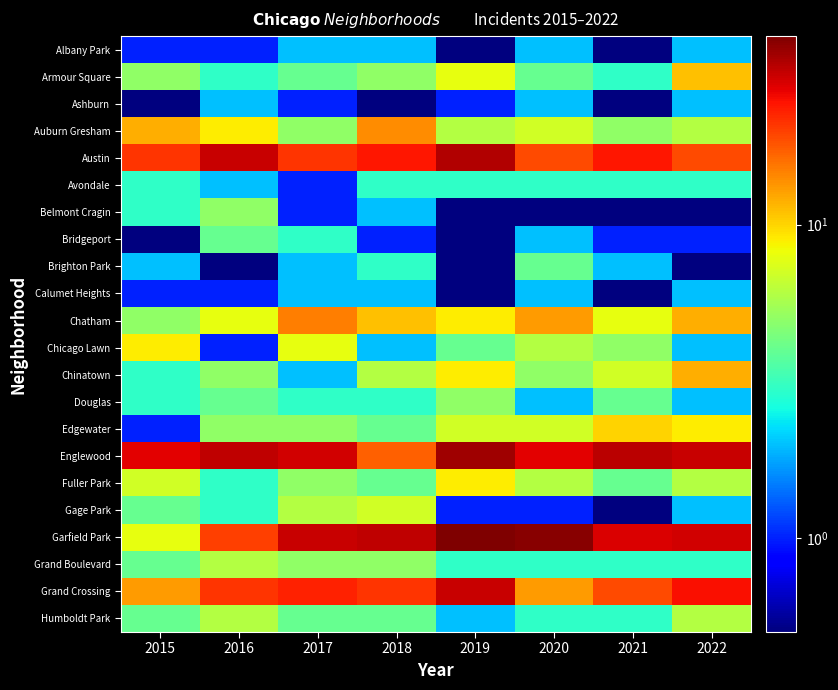

Reading right to left, what are all the values shown in this chart?

Albany Park: 2022=2.0	2021=0.1	2020=2.0	2019=0.1	2018=2.0	2017=2.0	2016=1.0	2015=1.0
Armour Square: 2022=11.0	2021=3.0	2020=4.0	2019=8.0	2018=5.0	2017=4.0	2016=3.0	2015=5.0
Ashburn: 2022=2.0	2021=0.1	2020=2.0	2019=1.0	2018=0.1	2017=1.0	2016=2.0	2015=0.1
Auburn Gresham: 2022=6.0	2021=5.0	2020=7.0	2019=6.0	2018=14.0	2017=5.0	2016=9.0	2015=12.0
Austin: 2022=19.0	2021=24.0	2020=19.0	2019=33.0	2018=24.0	2017=21.0	2016=30.0	2015=21.0
Avondale: 2022=3.0	2021=3.0	2020=3.0	2019=3.0	2018=3.0	2017=1.0	2016=2.0	2015=3.0
Belmont Cragin: 2022=0.1	2021=0.1	2020=0.1	2019=0.1	2018=2.0	2017=1.0	2016=5.0	2015=3.0
Bridgeport: 2022=1.0	2021=1.0	2020=2.0	2019=0.1	2018=1.0	2017=3.0	2016=4.0	2015=0.1
Brighton Park: 2022=0.1	2021=2.0	2020=4.0	2019=0.1	2018=3.0	2017=2.0	2016=0.1	2015=2.0
Calumet Heights: 2022=2.0	2021=0.1	2020=2.0	2019=0.1	2018=2.0	2017=2.0	2016=1.0	2015=1.0
Chatham: 2022=12.0	2021=8.0	2020=13.0	2019=9.0	2018=11.0	2017=15.0	2016=8.0	2015=5.0
Chicago Lawn: 2022=2.0	2021=5.0	2020=6.0	2019=4.0	2018=2.0	2017=8.0	2016=1.0	2015=9.0
Chinatown: 2022=12.0	2021=7.0	2020=5.0	2019=9.0	2018=6.0	2017=2.0	2016=5.0	2015=3.0
Douglas: 2022=2.0	2021=4.0	2020=2.0	2019=5.0	2018=3.0	2017=3.0	2016=4.0	2015=3.0
Edgewater: 2022=9.0	2021=10.0	2020=7.0	2019=7.0	2018=4.0	2017=5.0	2016=5.0	2015=1.0
Englewood: 2022=30.0	2021=32.0	2020=27.0	2019=35.0	2018=17.0	2017=29.0	2016=31.0	2015=27.0
Fuller Park: 2022=6.0	2021=4.0	2020=6.0	2019=9.0	2018=4.0	2017=5.0	2016=3.0	2015=7.0
Gage Park: 2022=2.0	2021=0.1	2020=1.0	2019=1.0	2018=7.0	2017=6.0	2016=3.0	2015=4.0
Garfield Park: 2022=29.0	2021=28.0	2020=38.0	2019=40.0	2018=31.0	2017=30.0	2016=20.0	2015=8.0
Grand Boulevard: 2022=3.0	2021=3.0	2020=3.0	2019=3.0	2018=5.0	2017=5.0	2016=6.0	2015=4.0
Grand Crossing: 2022=25.0	2021=19.0	2020=13.0	2019=30.0	2018=21.0	2017=23.0	2016=21.0	2015=13.0
Humboldt Park: 2022=6.0	2021=3.0	2020=3.0	2019=2.0	2018=4.0	2017=4.0	2016=6.0	2015=4.0